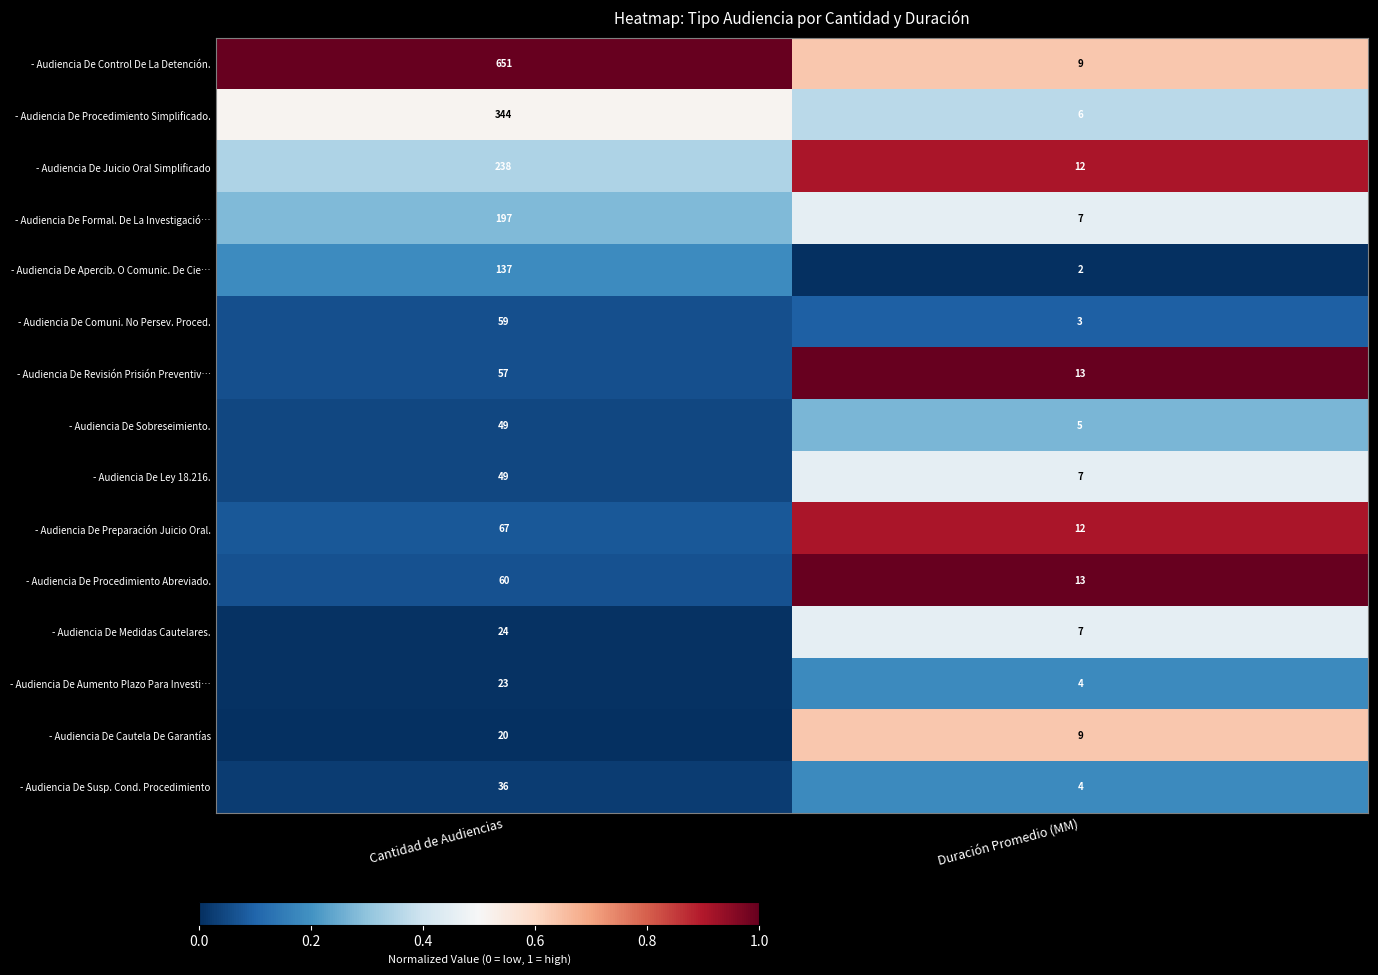

What is the difference between the maximum and minimum values in the - Audiencia De Procedimiento Simplificado. series?

338